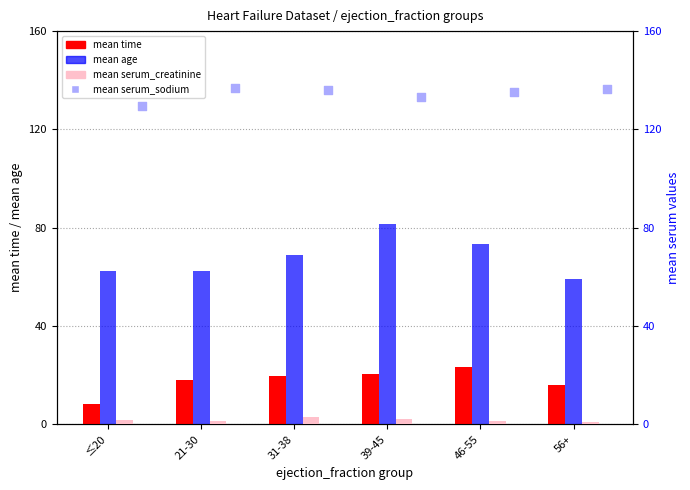

Which series has the largest total across all categories?

mean serum_sodium